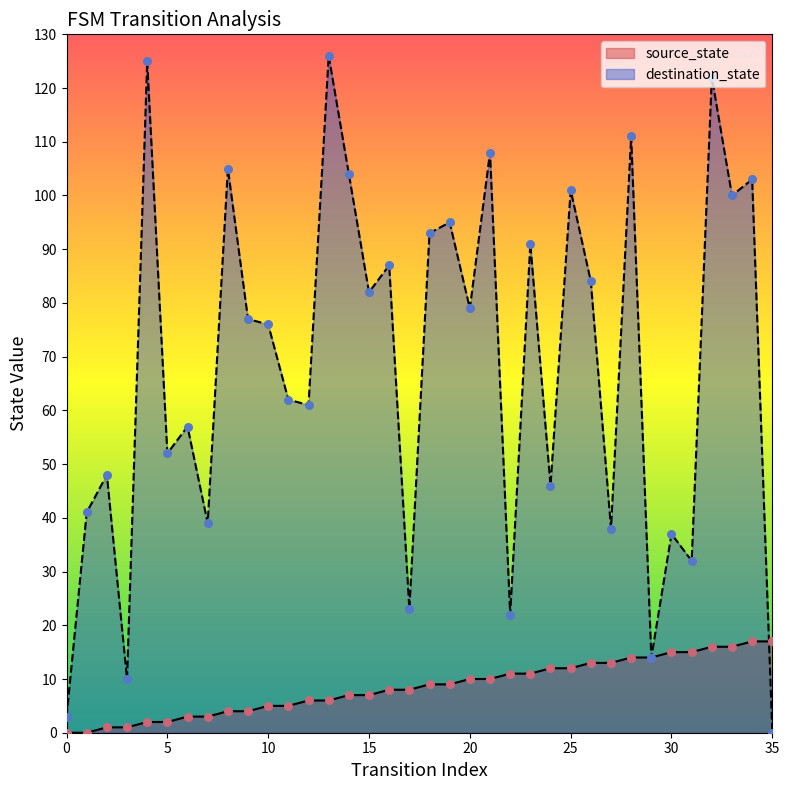

What is the total value across all series at 2?

49